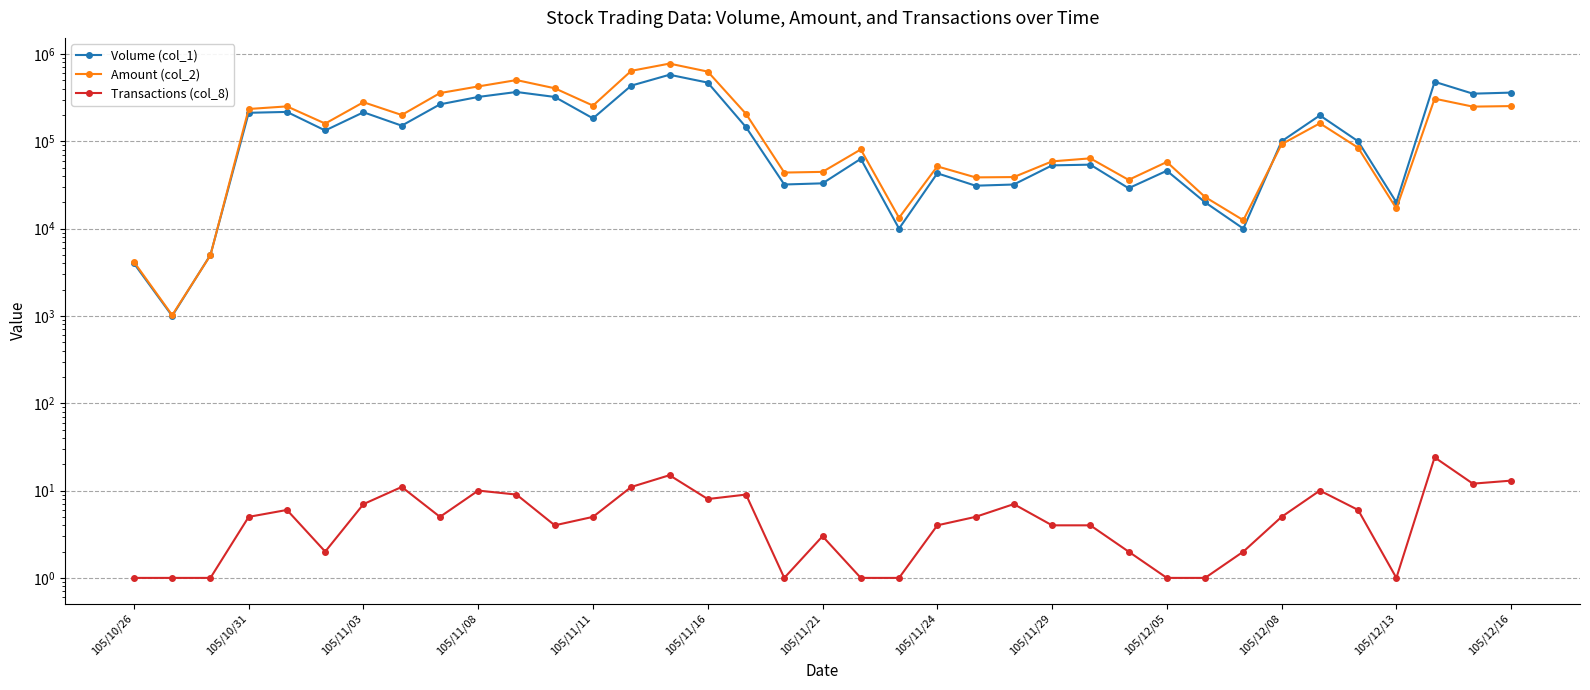

Count the number of data series in this chart.

3